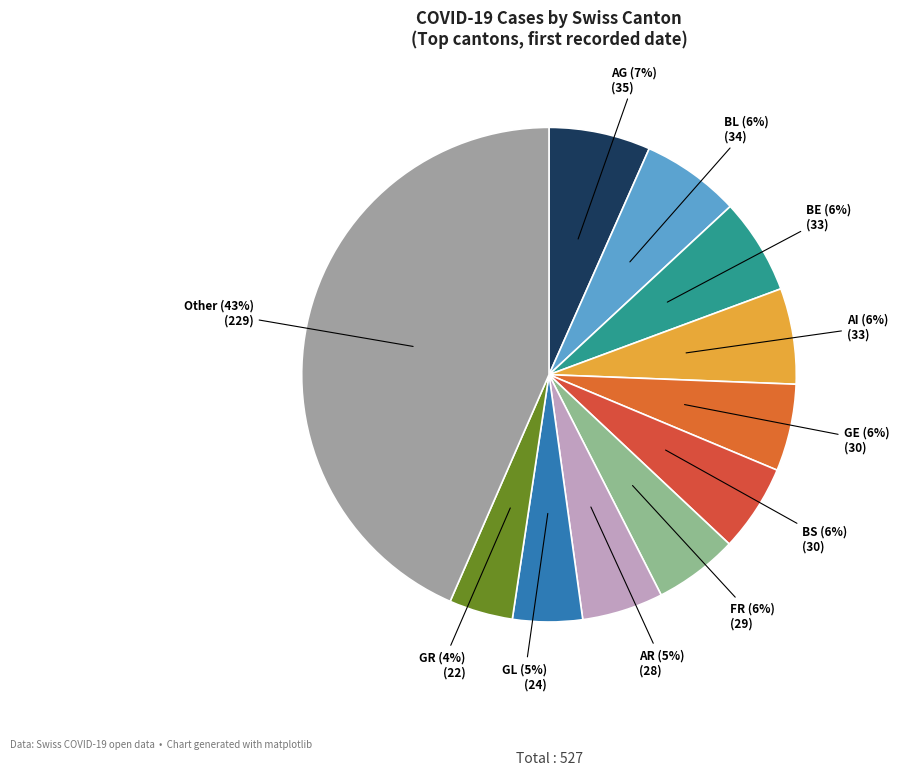

Is there a majority slice in this chart?

No